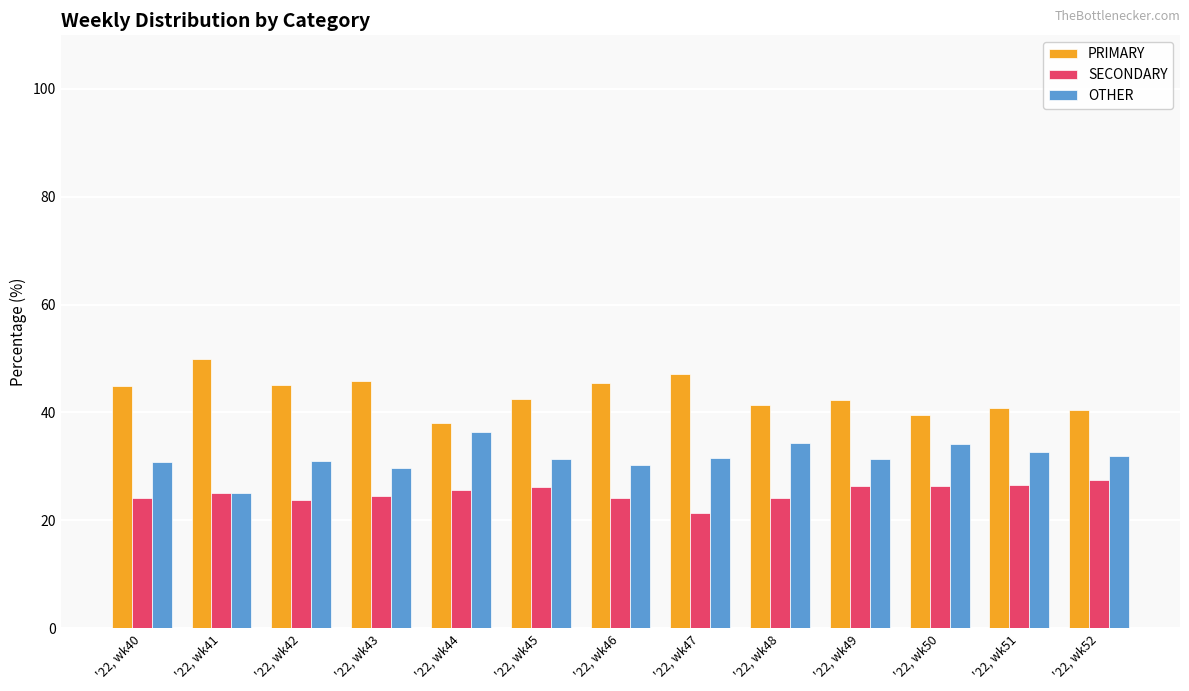

Rank the series by their average value, from highest to lowest.

PRIMARY, OTHER, SECONDARY